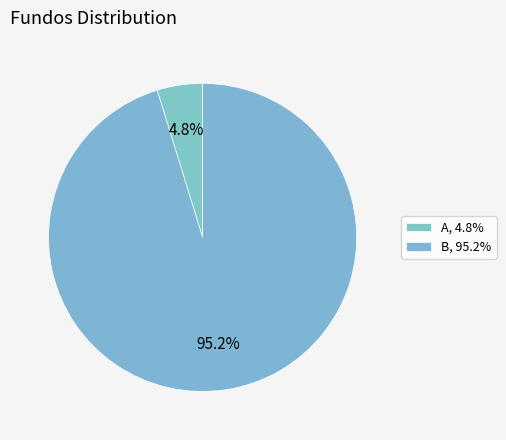

How many segments does this pie chart have?

2